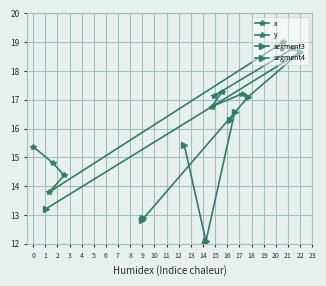

True or false: x has a value of 20.3 at 3.

False